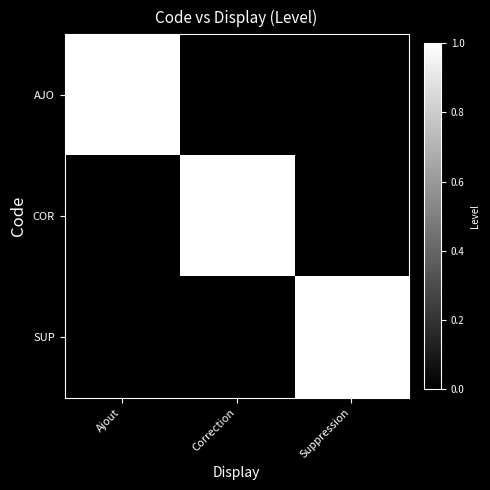

Reading left to right, transcribe all the data shown in this chart.

AJO: Ajout=1	Correction=0	Suppression=0
COR: Ajout=0	Correction=1	Suppression=0
SUP: Ajout=0	Correction=0	Suppression=1